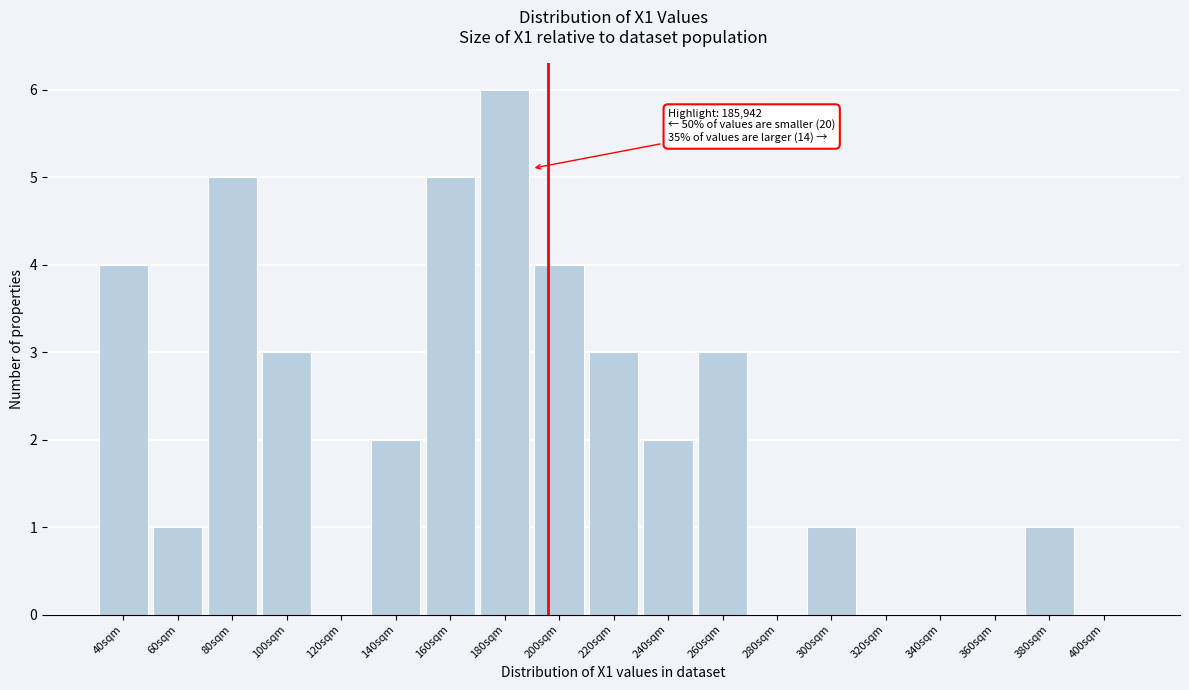

Reading left to right, transcribe all the data shown in this chart.

40sqm=4	60sqm=1	80sqm=5	100sqm=3	120sqm=0	140sqm=2	160sqm=5	180sqm=6	200sqm=4	220sqm=3	240sqm=2	260sqm=3	280sqm=0	300sqm=1	320sqm=0	340sqm=0	360sqm=0	380sqm=1	400sqm=0